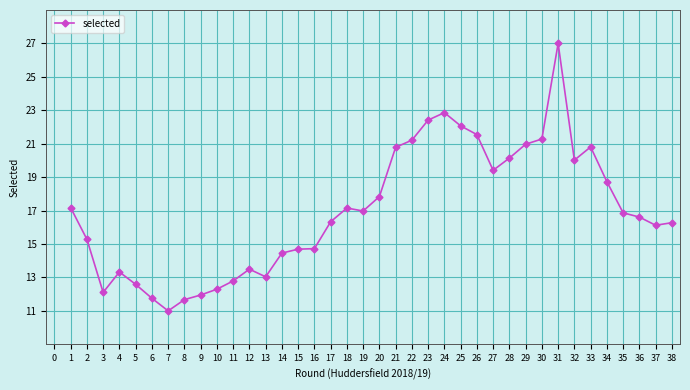

Between 6 and 29, which is larger?

29